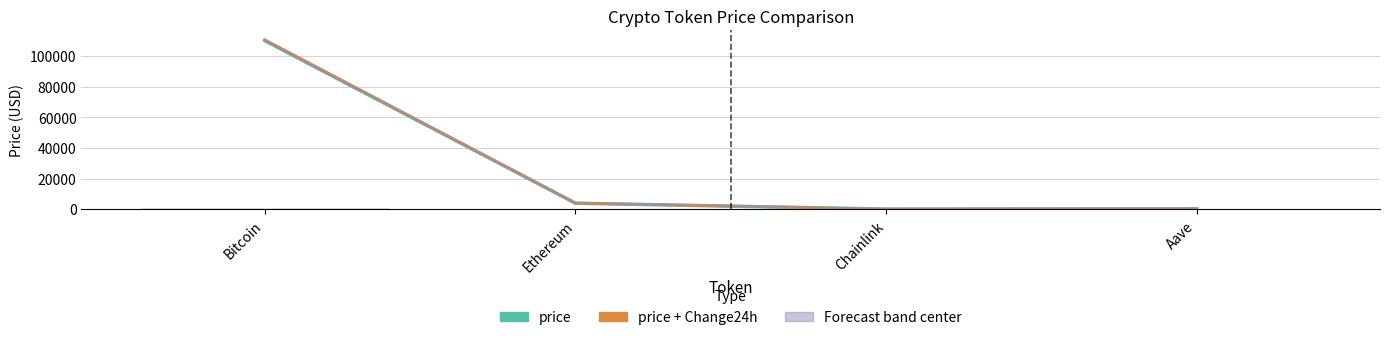

What is the label of the 3rd bar from the left?

Chainlink